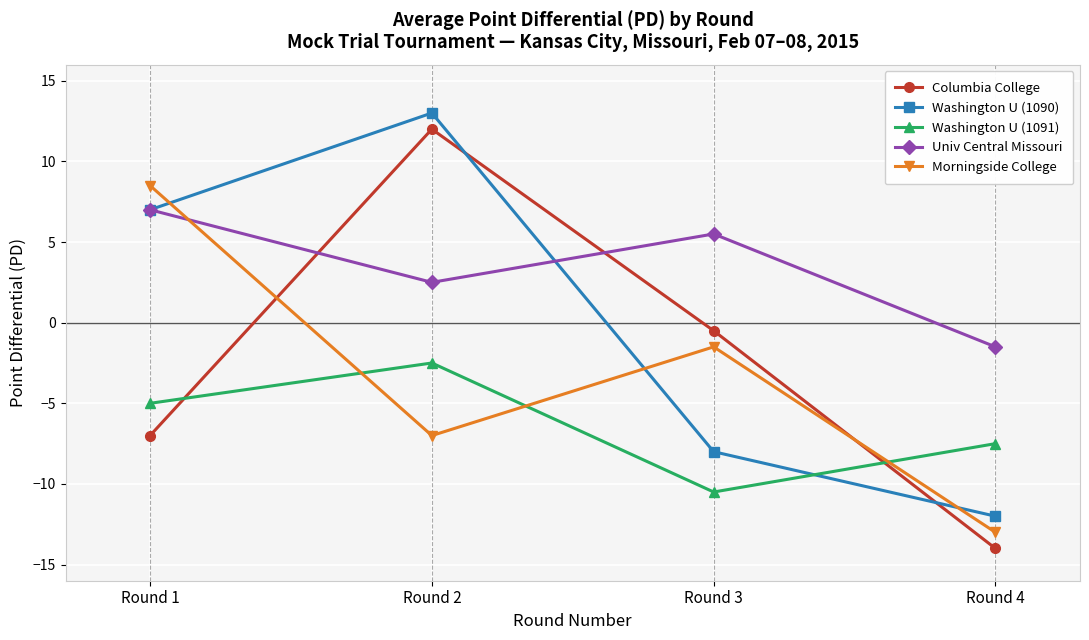

Which series ends up on top after the final intersection of Univ Central Missouri and Washington U (1090)?

Univ Central Missouri